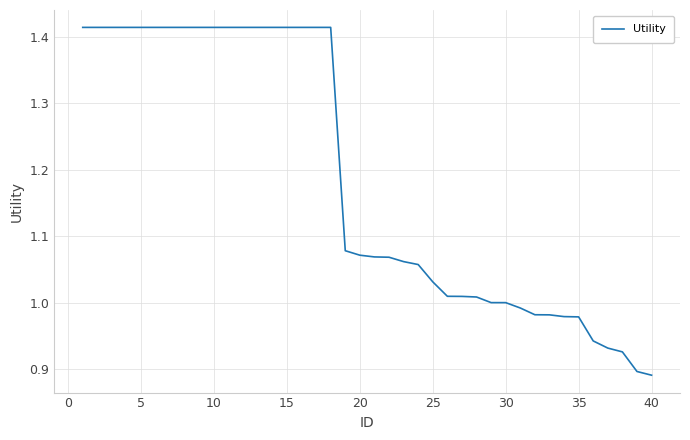

Which label corresponds to the smallest value in the chart?

40